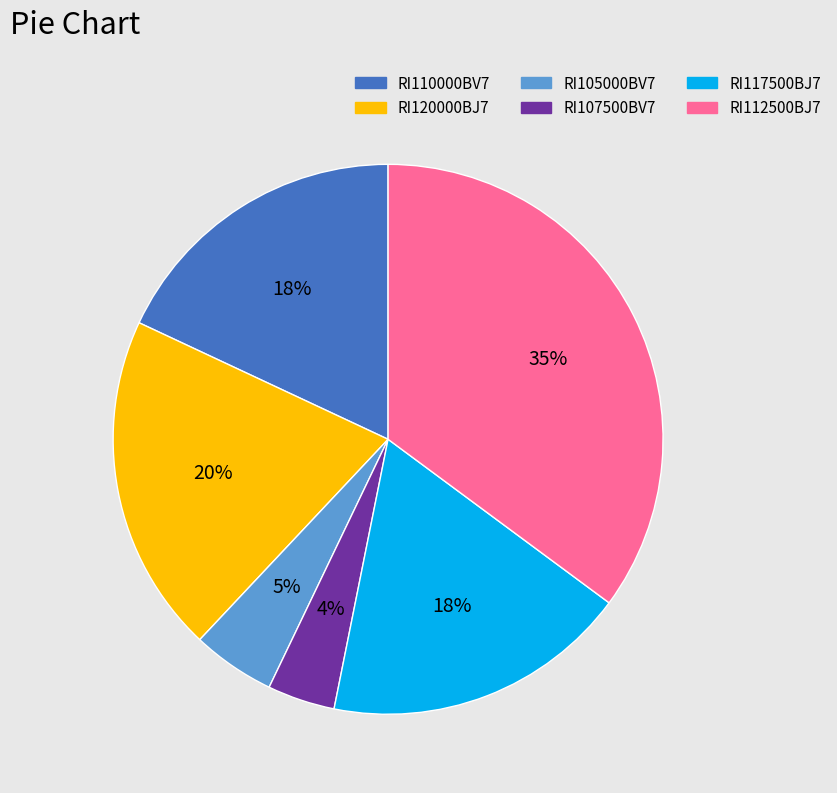

Is there a majority slice in this chart?

No